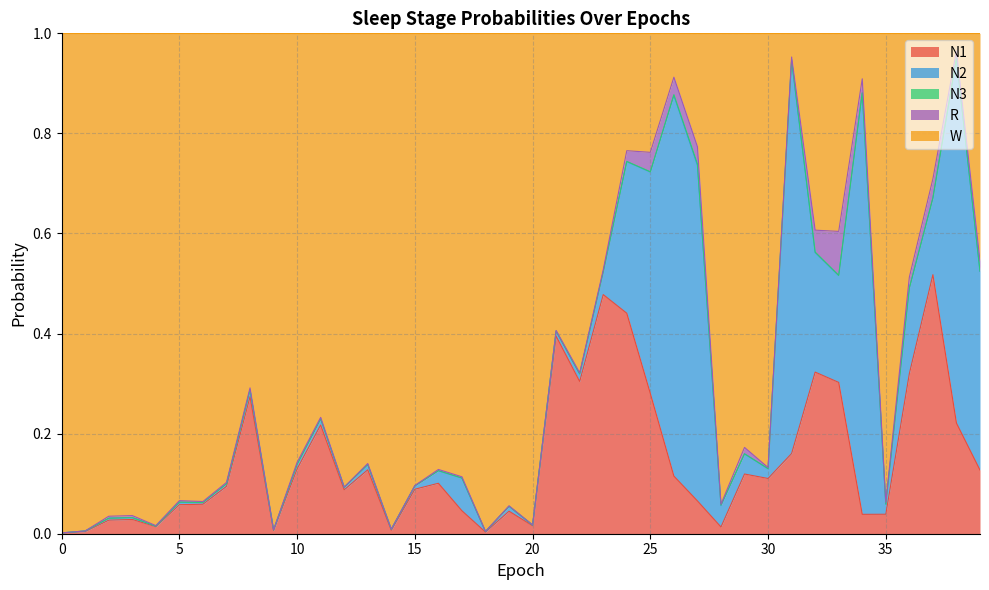

How many data points does each series have?

40